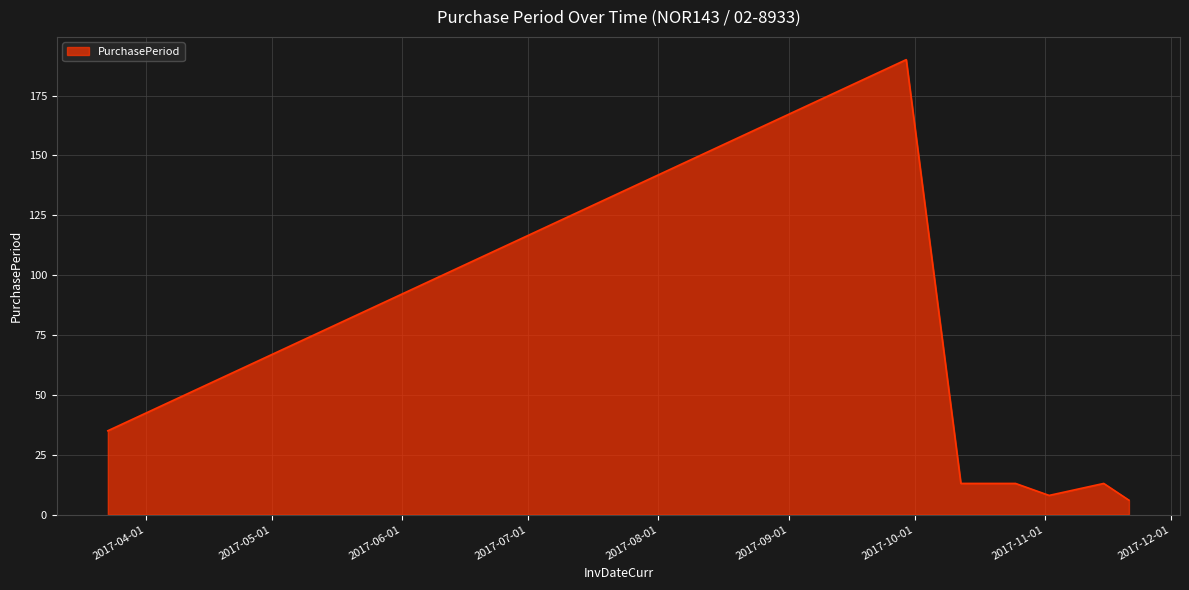

What is the difference between the second highest and second lowest values?

27